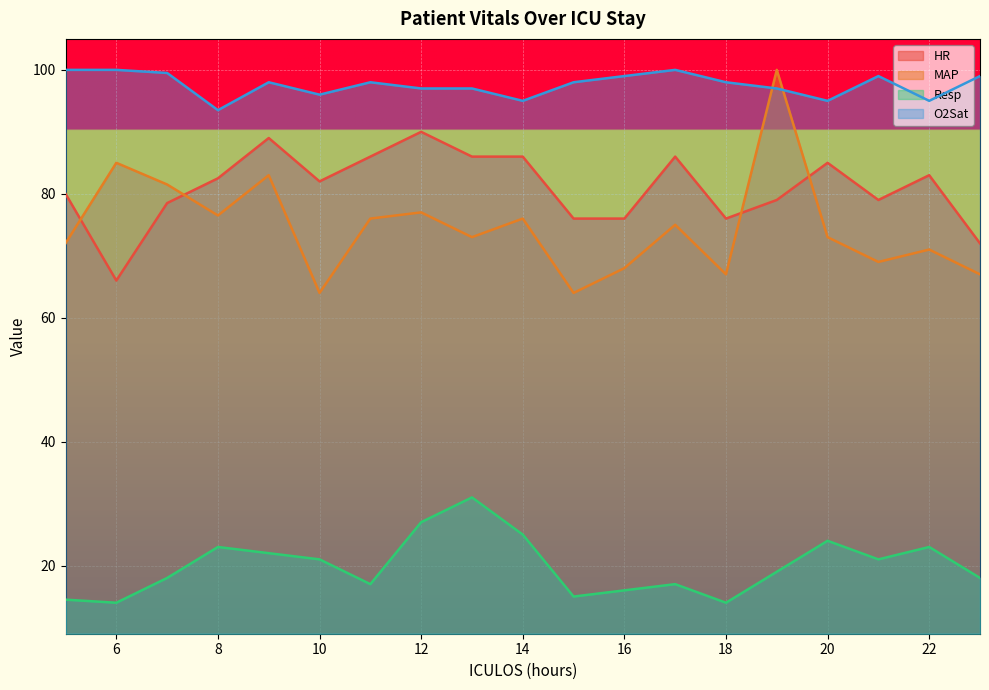

What is the value of the MAP point at the 11th from the left?

64.0